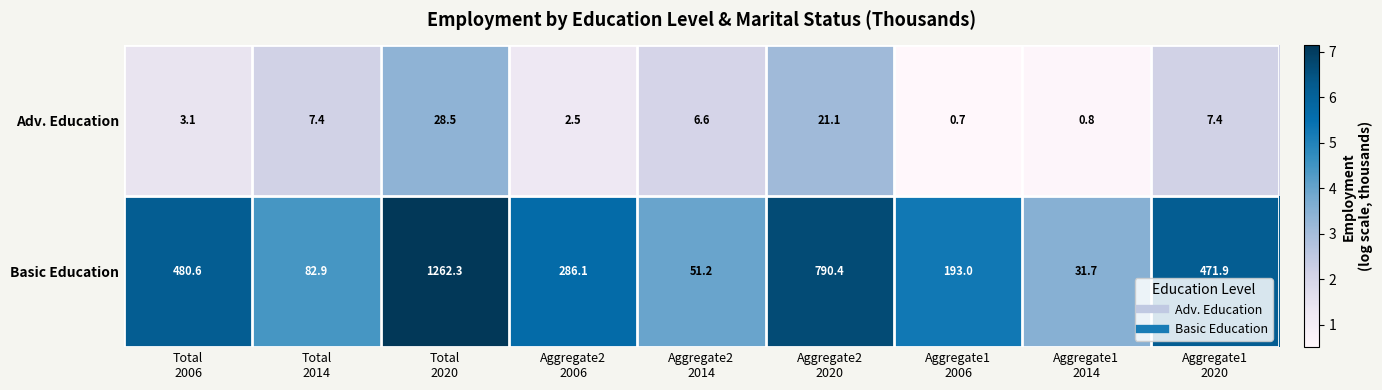

Count the number of data series in this chart.

2